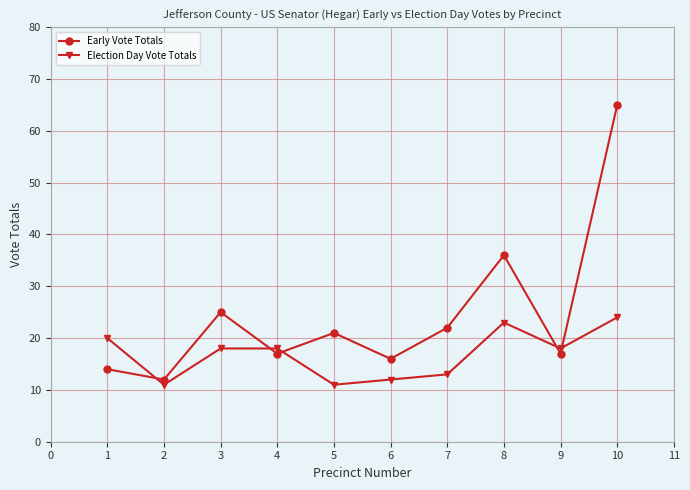

Reading left to right, what are all the values shown in this chart?

Early Vote Totals: 14	12	25	17	21	16	22	36	17	65
Election Day Vote Totals: 20	11	18	18	11	12	13	23	18	24